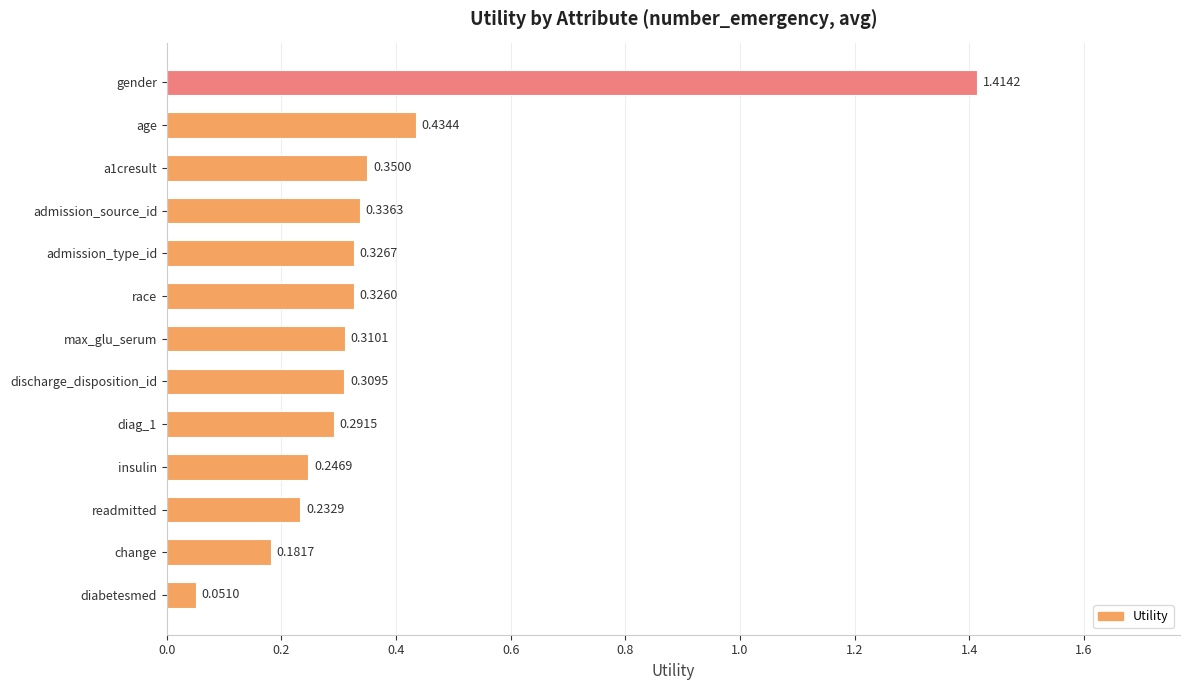

List the labels in order of value, smallest first.

diabetesmed, change, readmitted, insulin, diag_1, discharge_disposition_id, max_glu_serum, race, admission_type_id, admission_source_id, a1cresult, age, gender